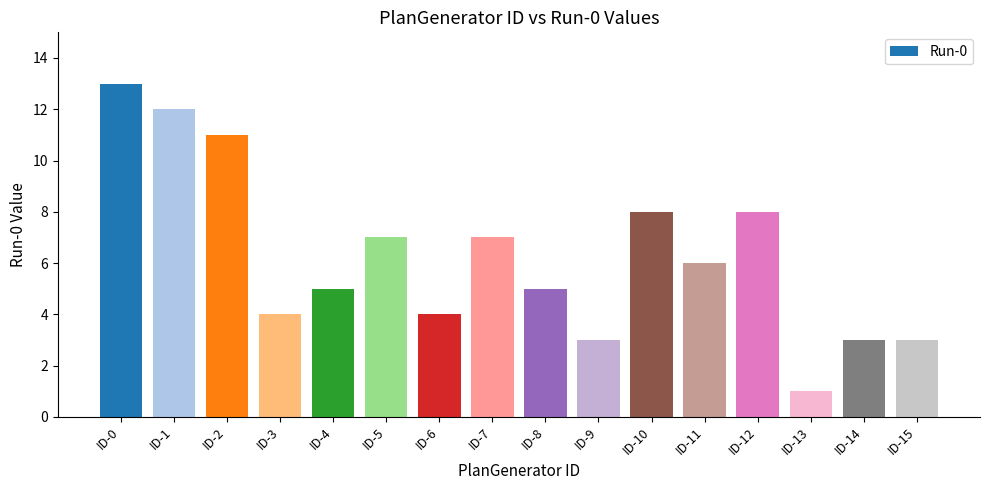

What is the minimum value shown in the chart?

1